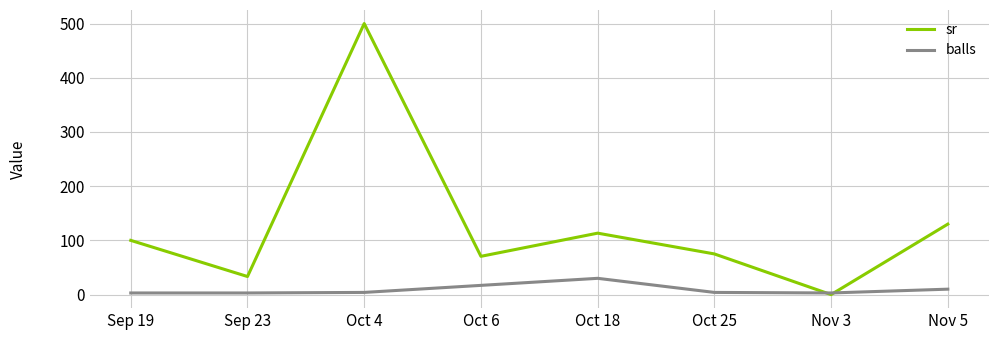

Which series changed the most between Sep 23 and Nov 5?

sr